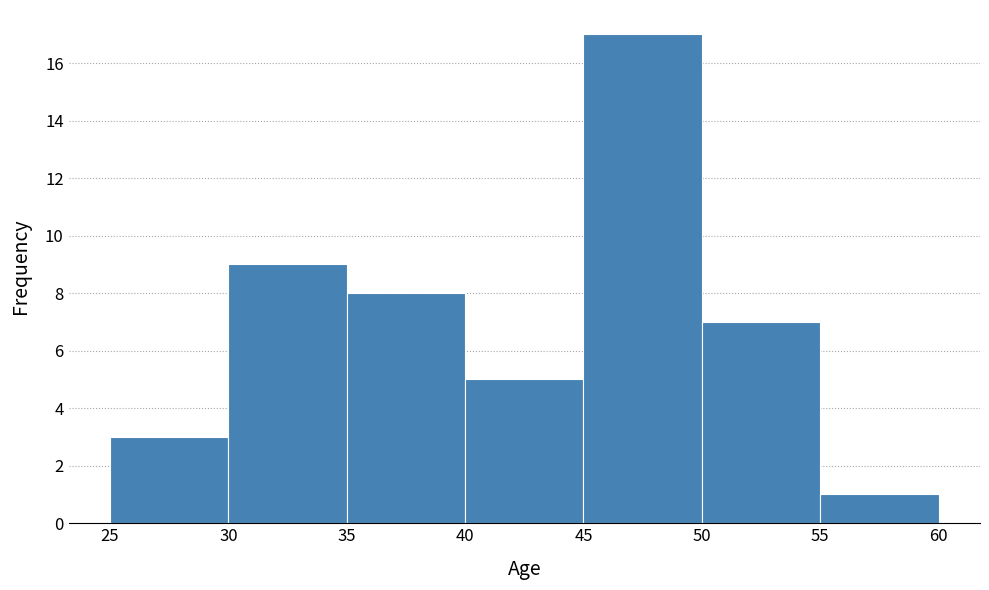

Which range on the x-axis has the tallest bar?

45 to 50